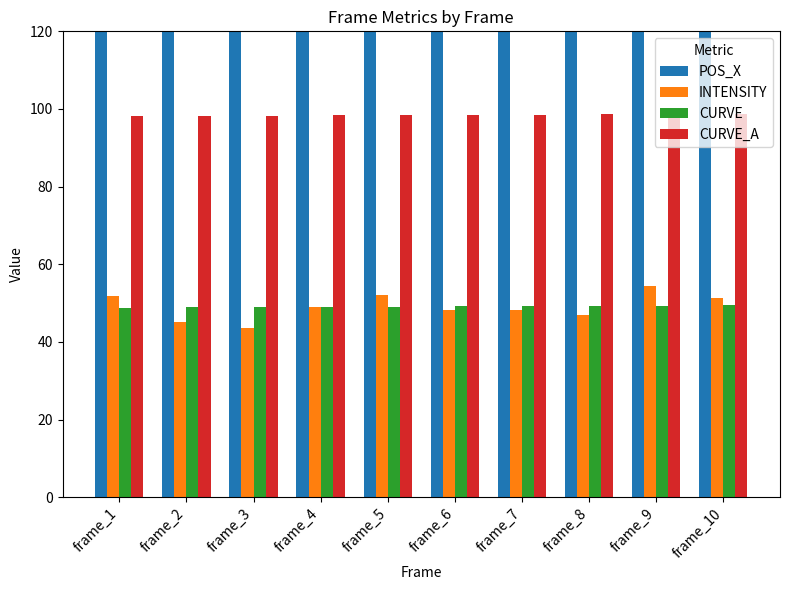

What is the difference between the CURVE values at frame_2 and frame_8?

0.4